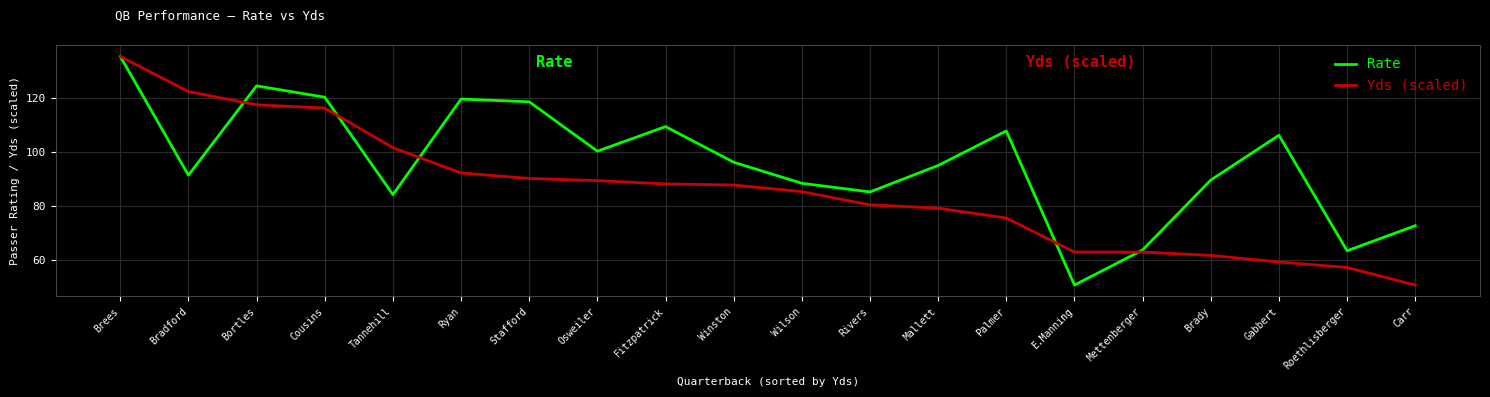

What is the lowest value of the Yds (scaled) series?

50.7